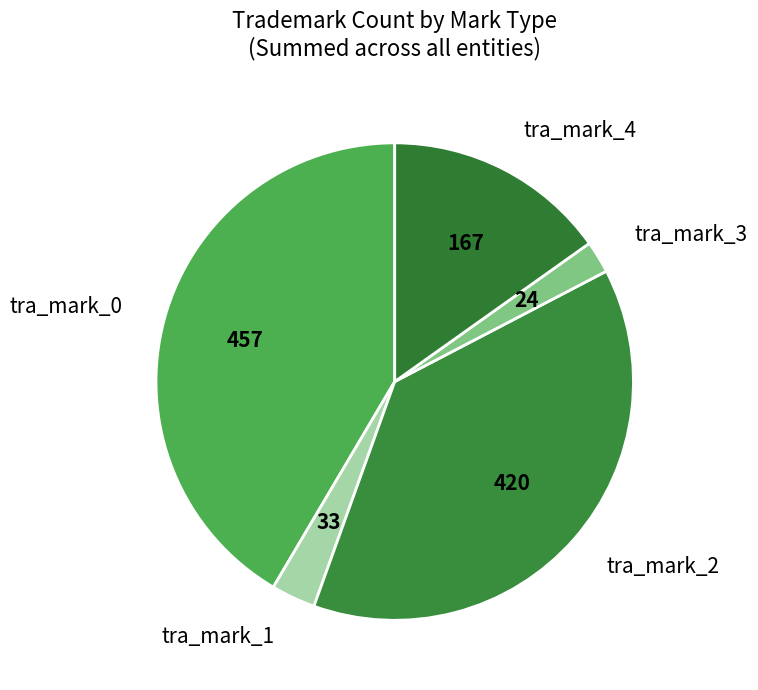

The tra_mark_4 slice represents 15% of the pie. True or false?

True